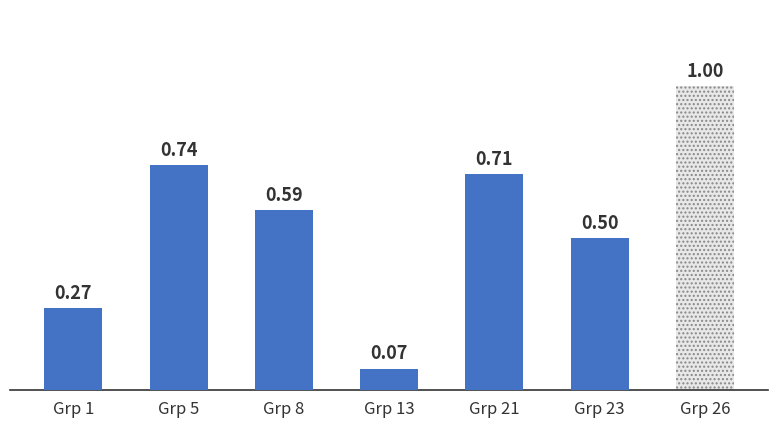

What is the difference between the maximum and minimum values?

0.9